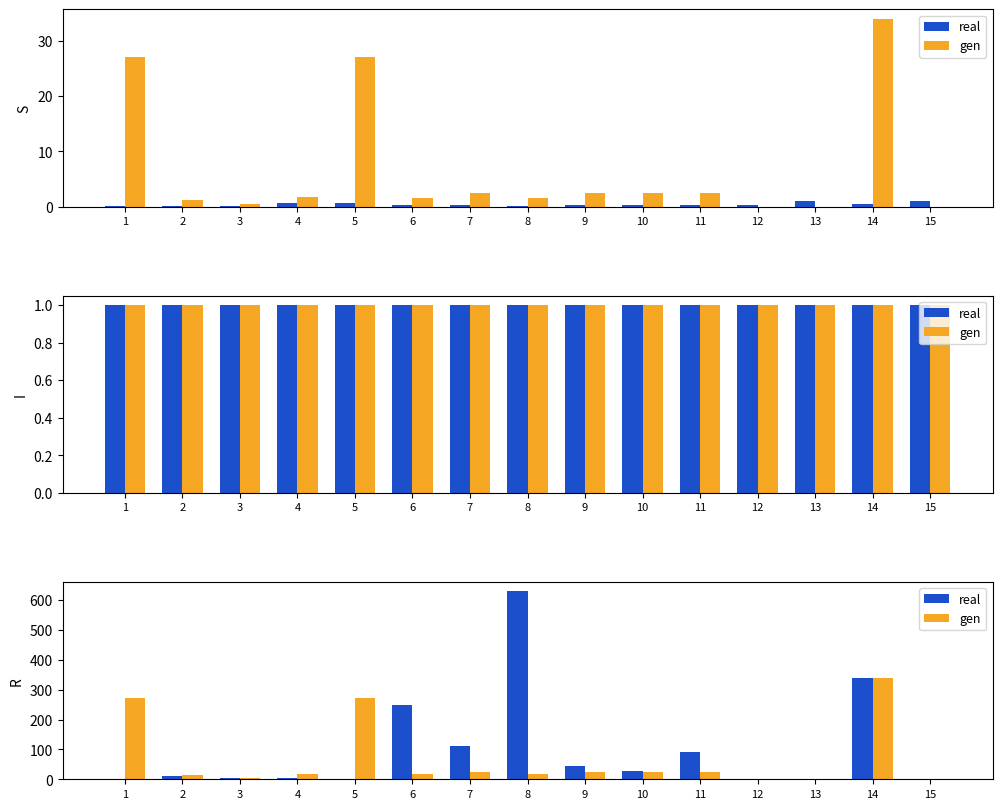

Between 7 and 11, which series saw the biggest shift?

real